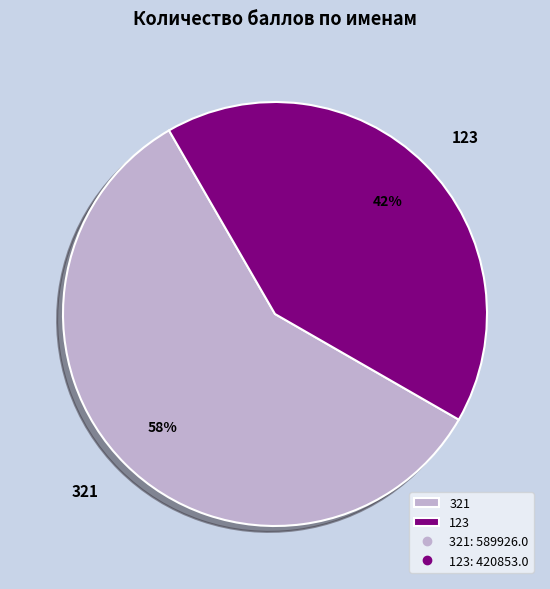

To the nearest percent, what is the average slice percentage?

50%